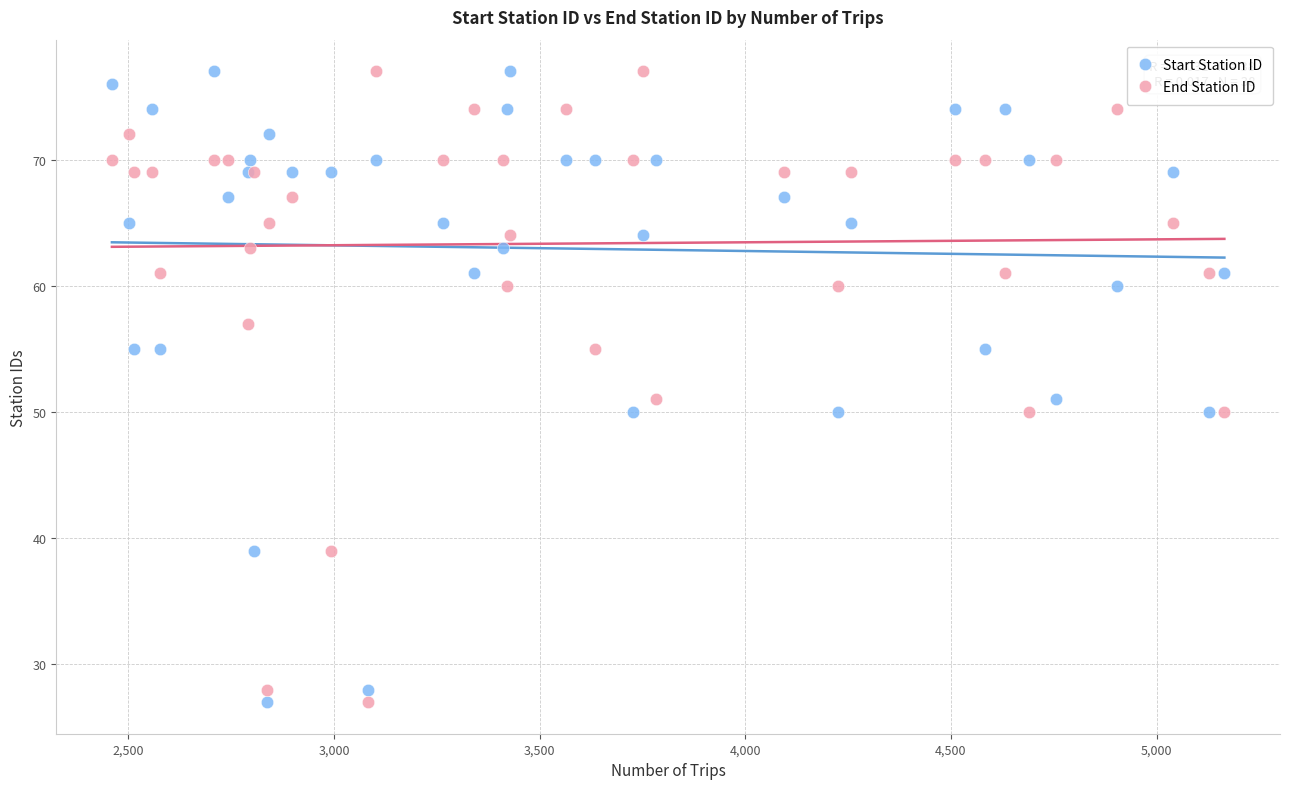

What is the X range (max minus min) for the scatter plot?

2705